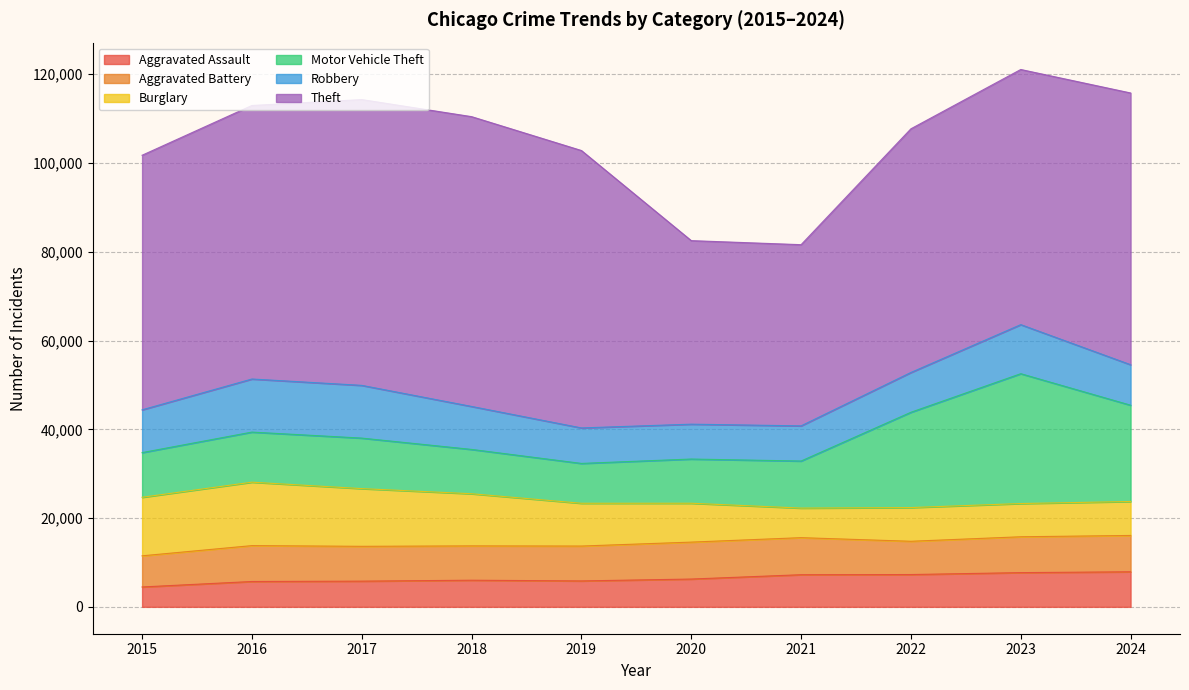

True or false: Aggravated Battery and Theft intersect in this chart.

False